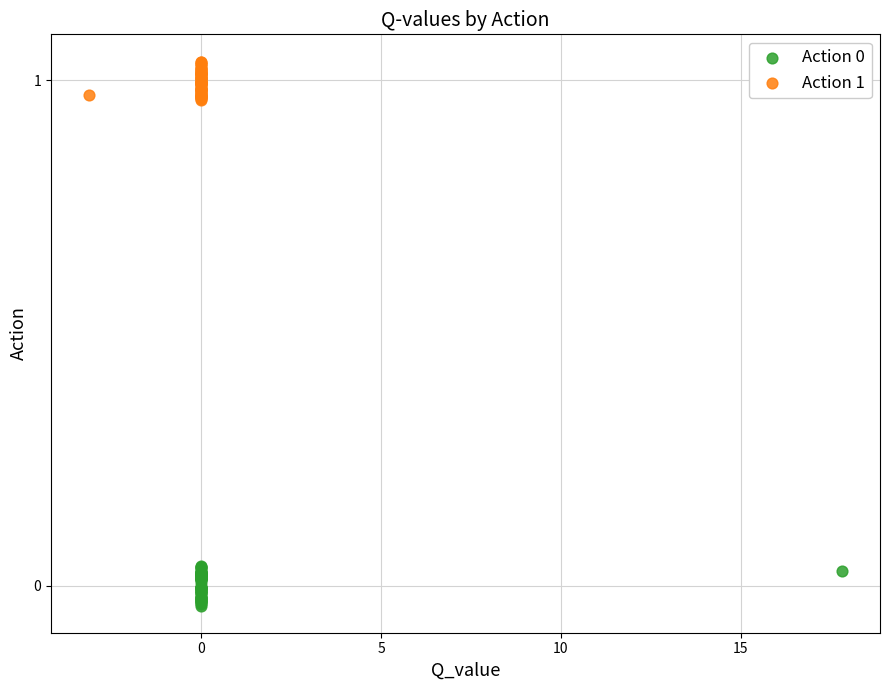

Which series contains the highest Y value?

Action 1